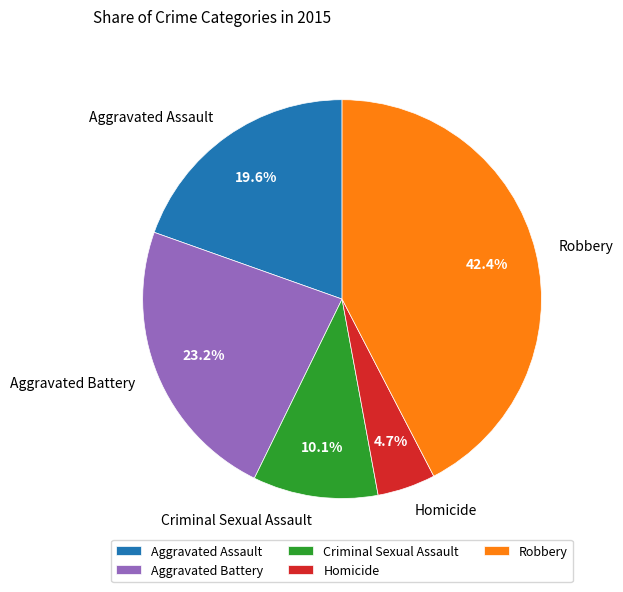

To the nearest percent, what is the difference between the largest and smallest slice percentages?

38%